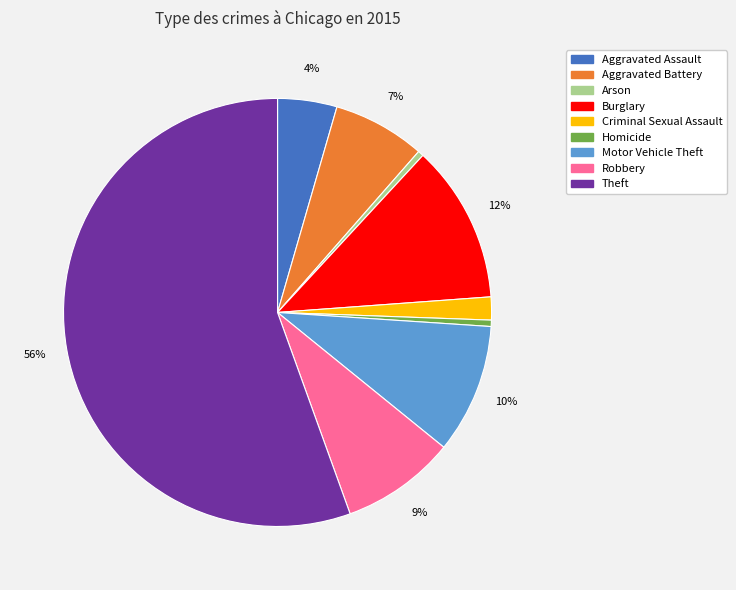

What is the ratio of the value at Motor Vehicle Theft to the value at Arson?

22.9